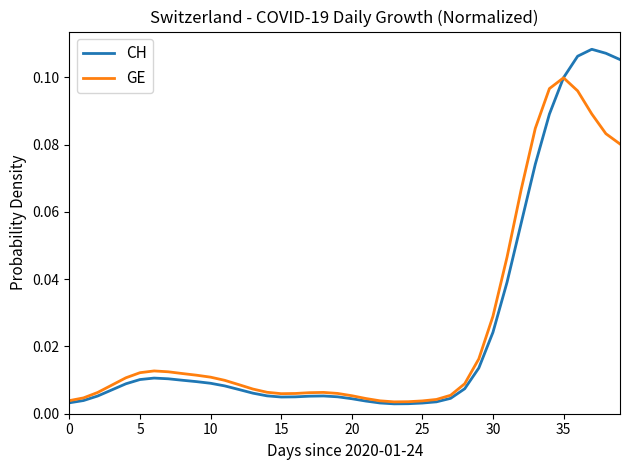

True or false: GE has more than 1 interior local peaks.

True